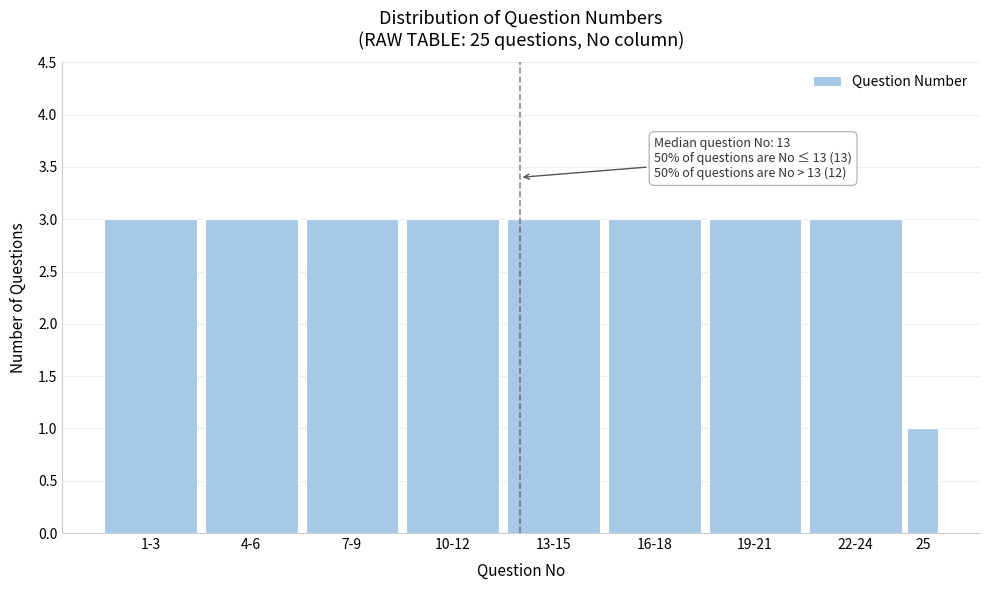

Reading right to left, what are all the values shown in this chart?

1	3	3	3	3	3	3	3	3